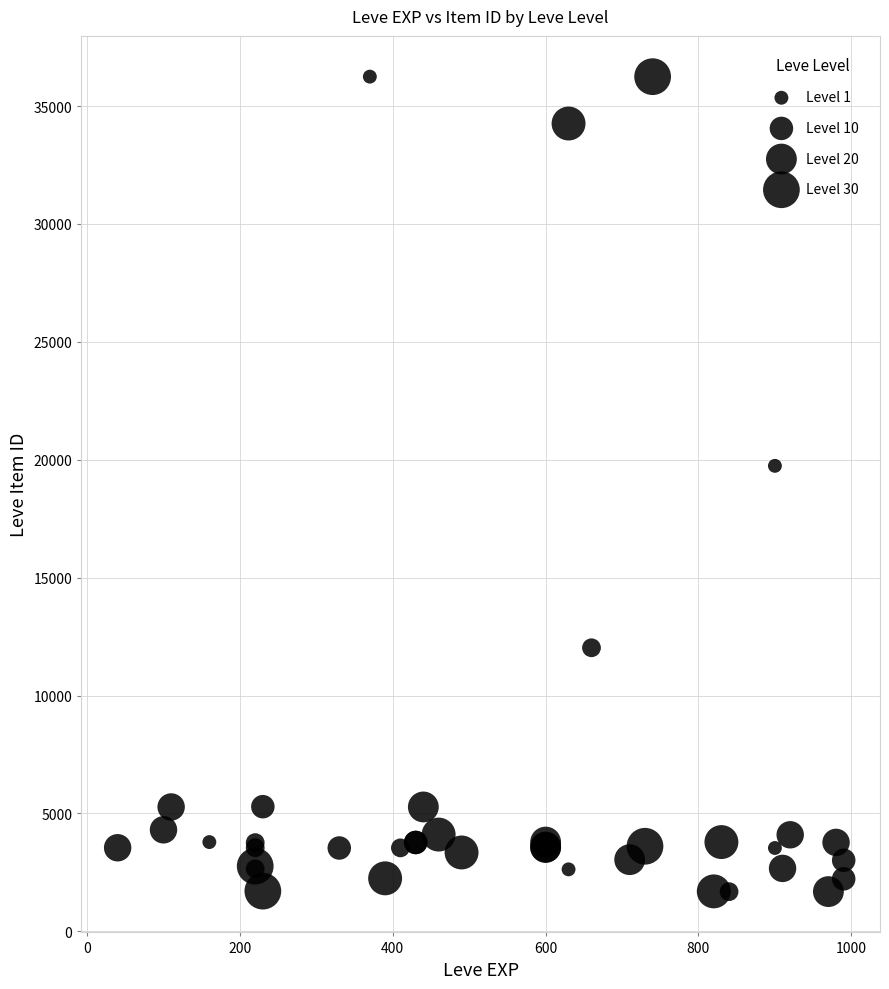

What Y value in the scatter plot is closest to 18967?

19744